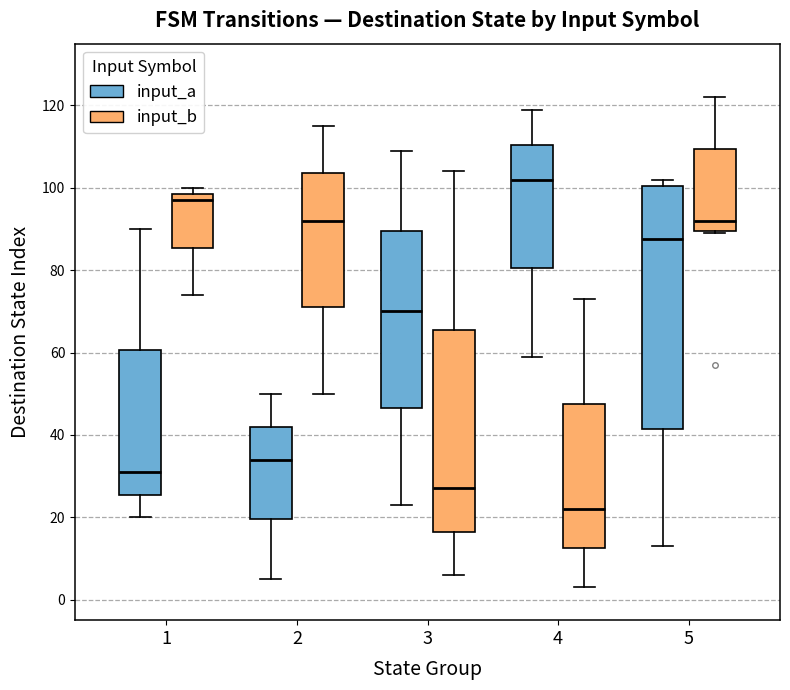

Which box's median line is the highest?

4 (input_a)